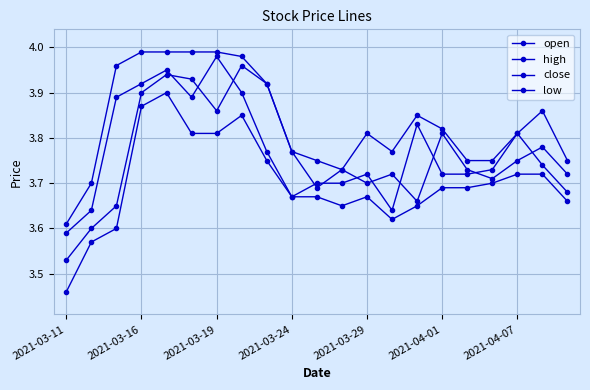

Reading left to right, what are all the values shown in this chart?

open: 3.5	3.6	3.6	3.9	3.9	3.9	3.9	4.0	3.9	3.8	3.7	3.7	3.7	3.7	3.7	3.8	3.7	3.7	3.8	3.8	3.7
high: 3.6	3.7	4.0	4.0	4.0	4.0	4.0	4.0	3.9	3.8	3.8	3.7	3.8	3.8	3.9	3.8	3.8	3.8	3.8	3.9	3.8
close: 3.6	3.6	3.9	3.9	4.0	3.9	4.0	3.9	3.8	3.7	3.7	3.7	3.7	3.6	3.8	3.7	3.7	3.7	3.8	3.7	3.7
low: 3.5	3.6	3.6	3.9	3.9	3.8	3.8	3.9	3.8	3.7	3.7	3.6	3.7	3.6	3.6	3.7	3.7	3.7	3.7	3.7	3.7